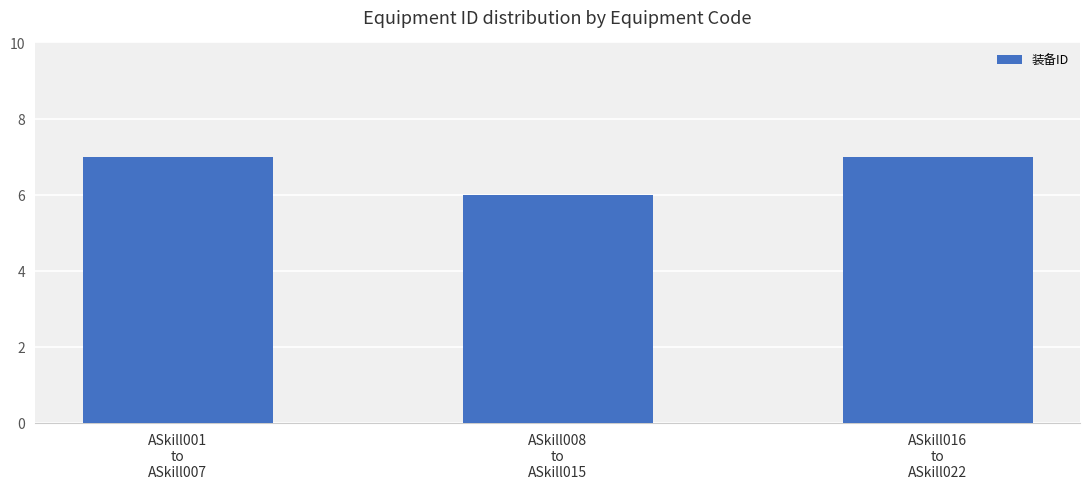

Reading right to left, extract all data points from this chart.

7	6	7